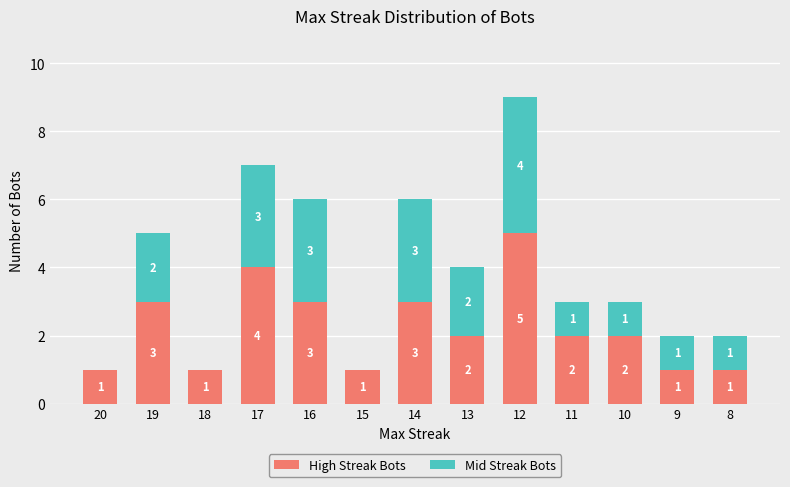

Reading left to right, list the values for the High Streak Bots series.

20=1	19=3	18=1	17=4	16=3	15=1	14=3	13=2	12=5	11=2	10=2	9=1	8=1